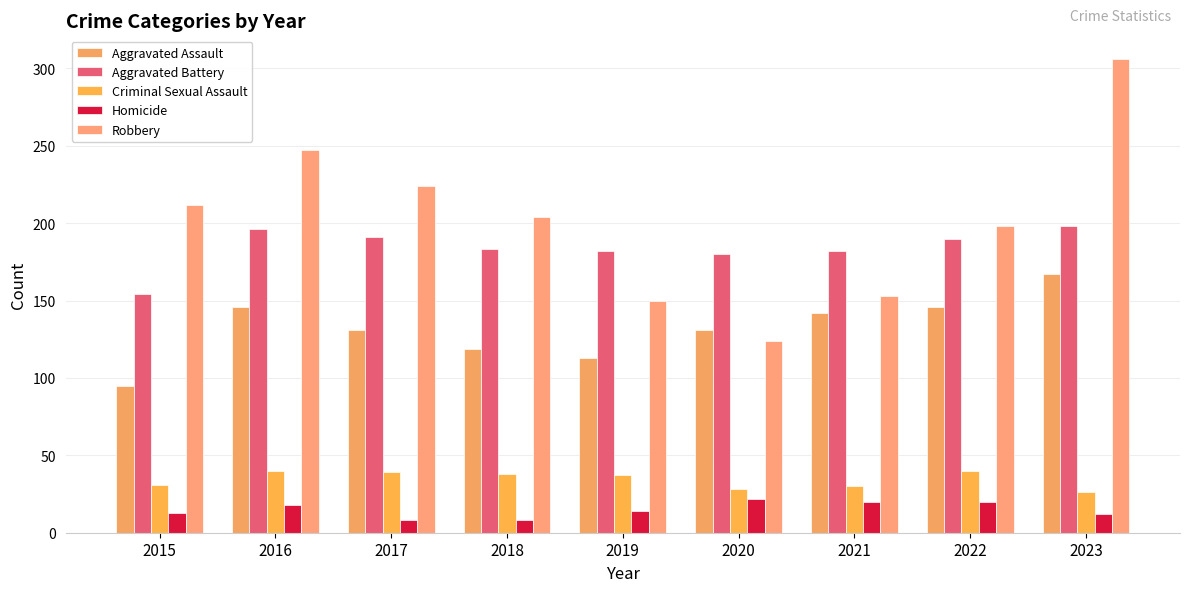

Which series has the largest total across all categories?

Robbery